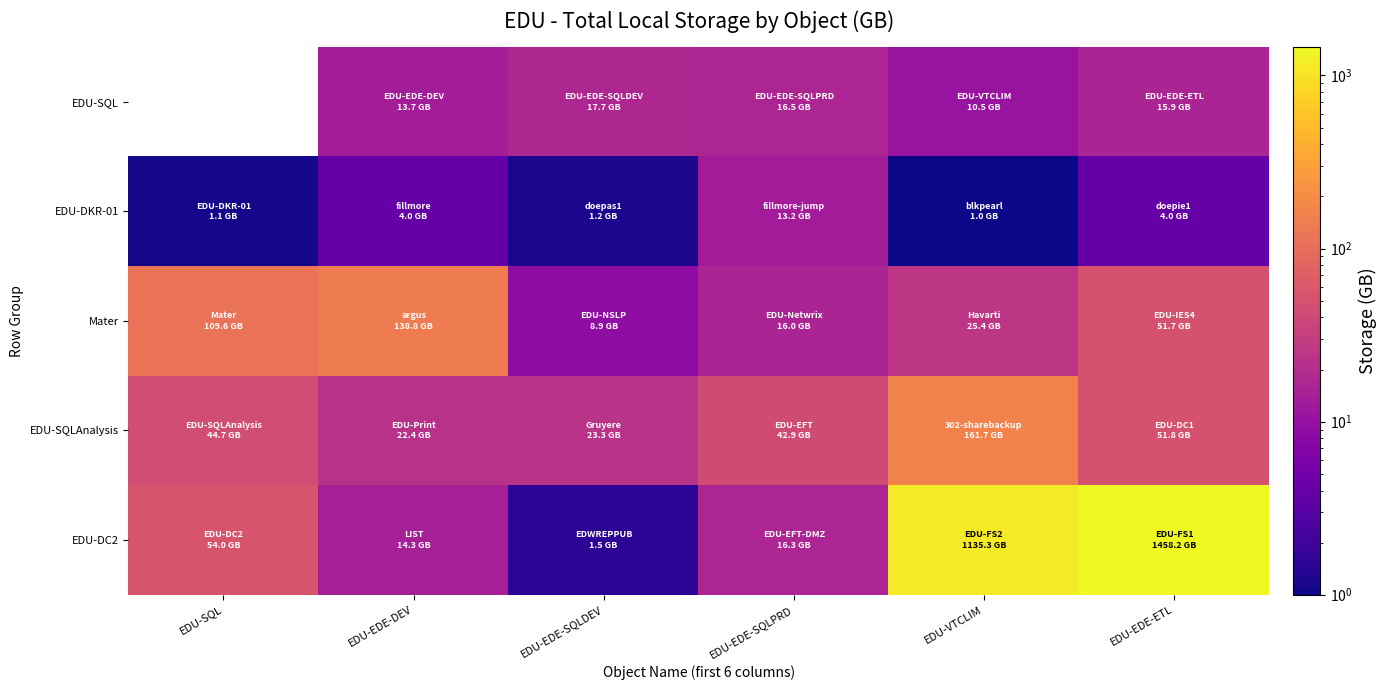

Which has a higher value, EDU-VTCLIM or EDU-EDE-DEV?

EDU-EDE-DEV